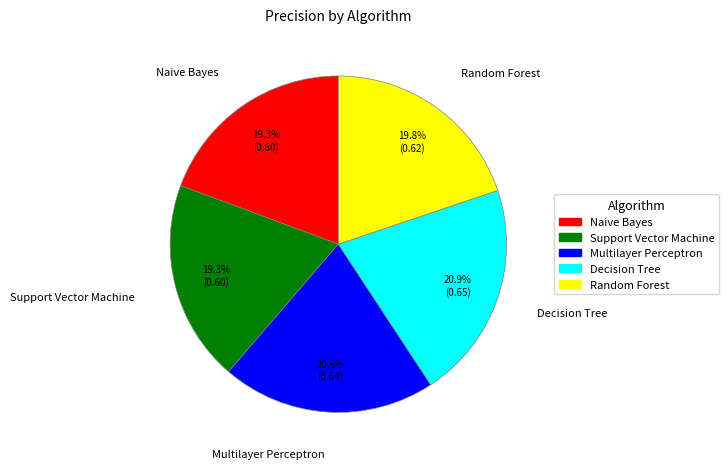

Is there any slice that represents more than half of the pie?

No